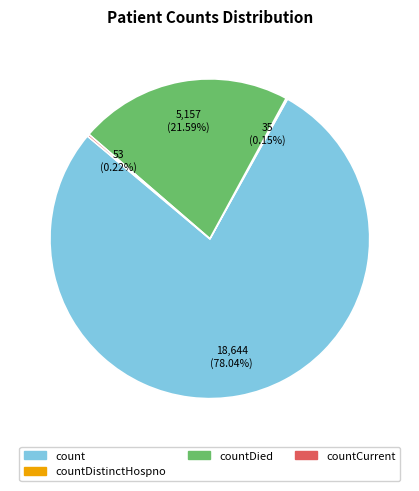

Is there a majority slice in this chart?

Yes